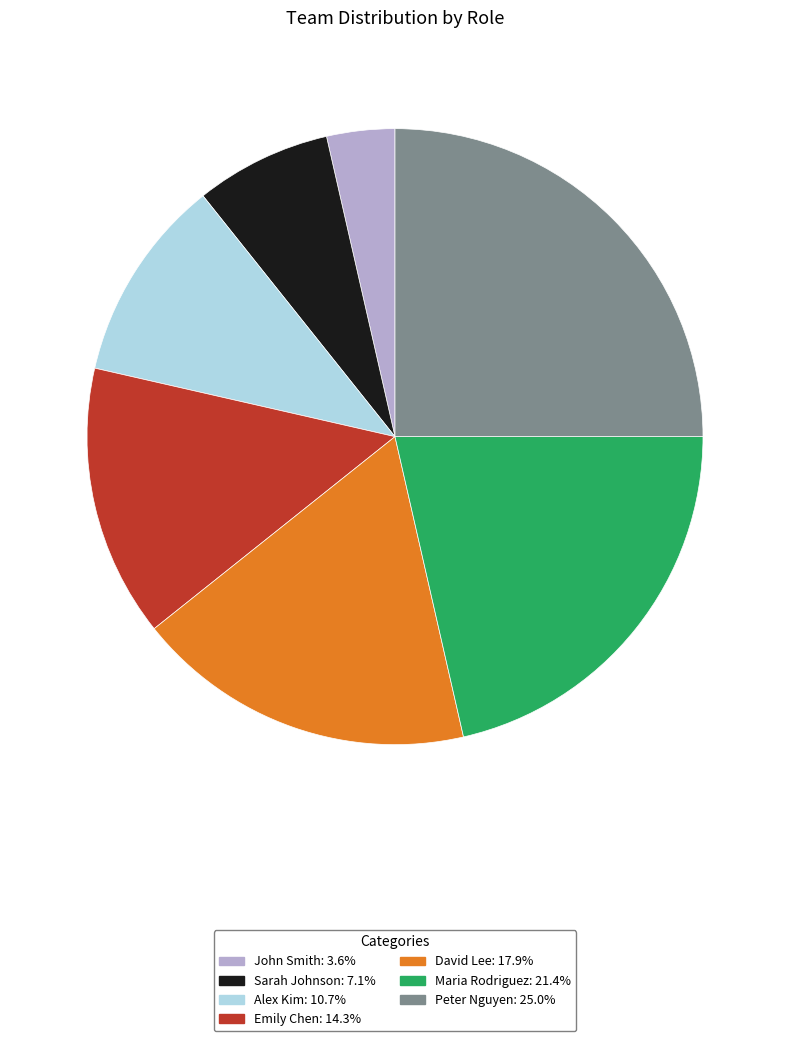

Does any single category account for the majority?

No